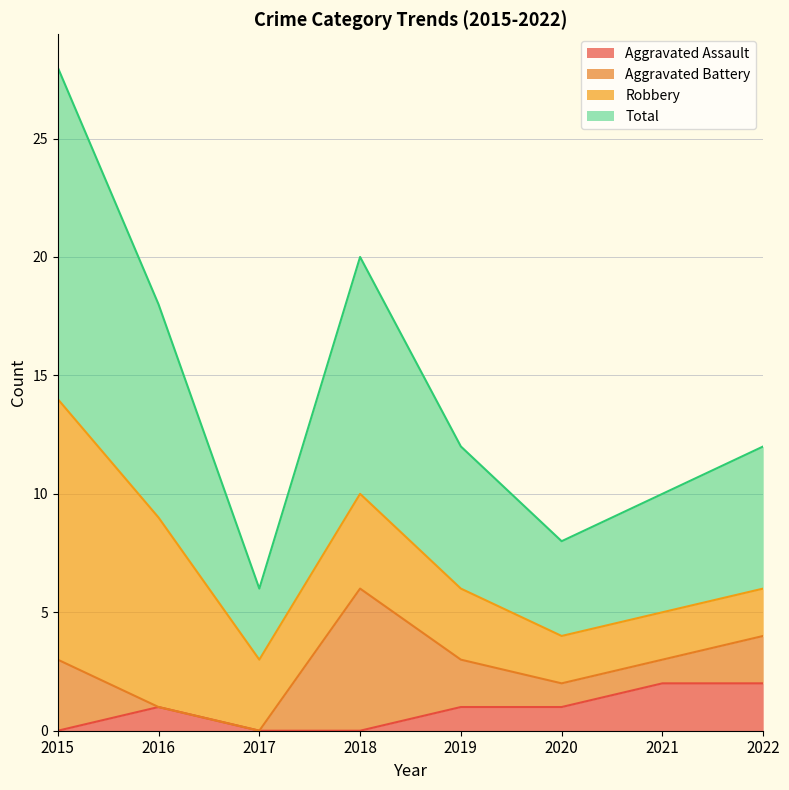

At which label is Total closest to 8?

2016